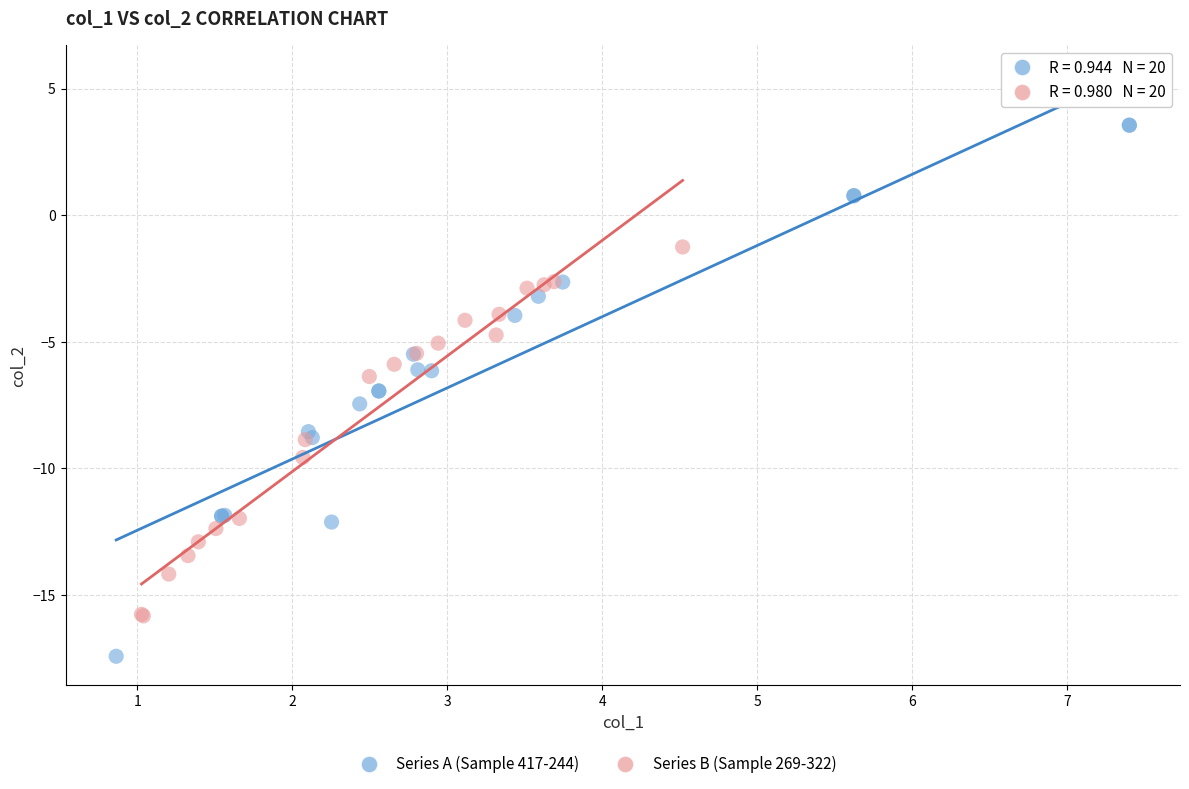

Which series has the largest Y range (max minus min)?

Series A (Sample 417-244)